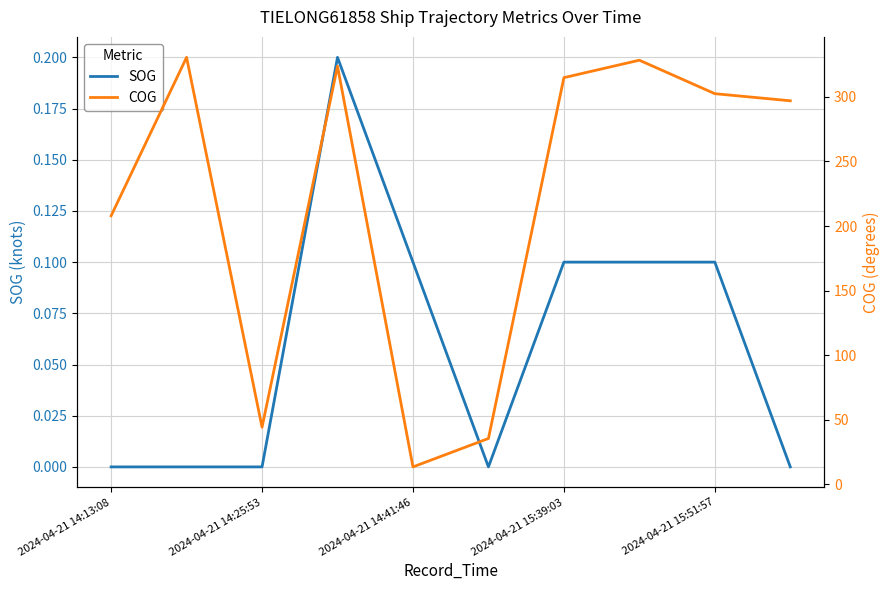

Reading left to right, transcribe all the data shown in this chart.

SOG: 0.0	0.0	0.0	0.2	0.1	0.0	0.1	0.1	0.1	0.0
COG: 207.9	330.5	44.3	323.7	13.6	35.6	314.8	328.3	302.4	296.9